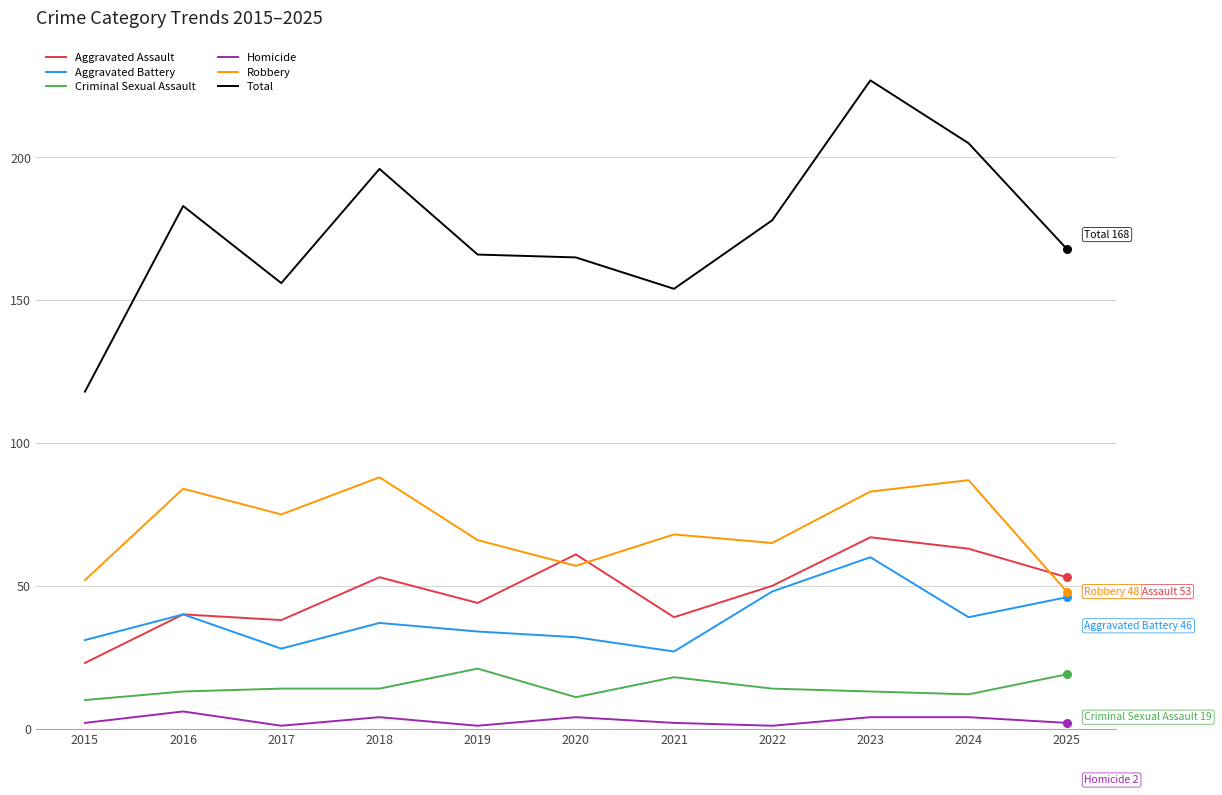

Which series has the widest spread of values?

Total